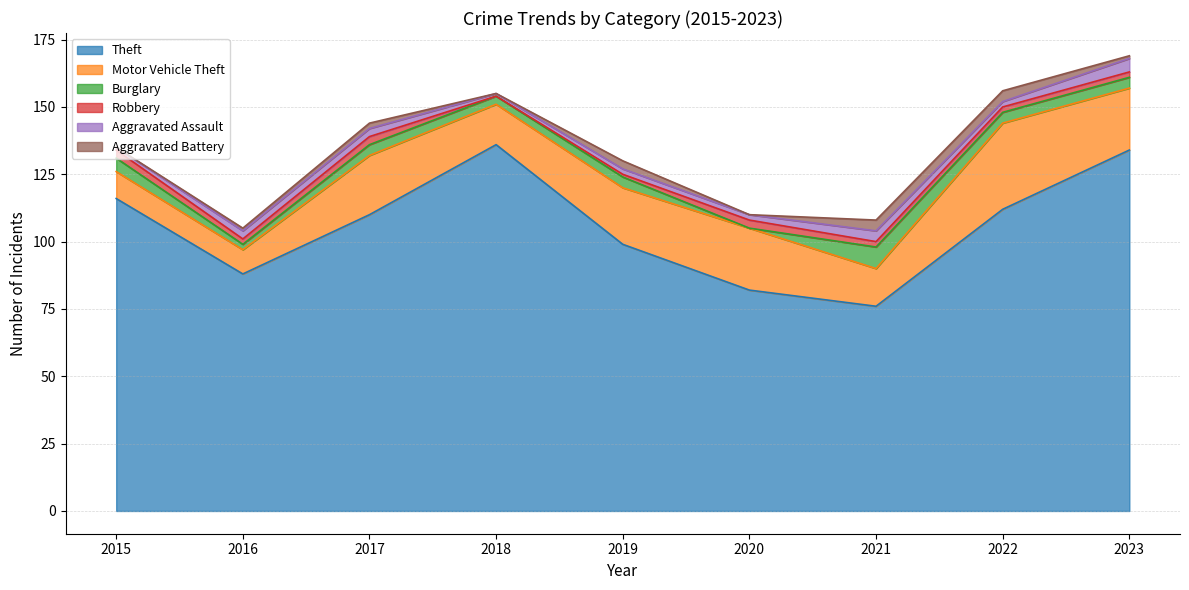

True or false: Aggravated Battery and Burglary cross at least once.

False